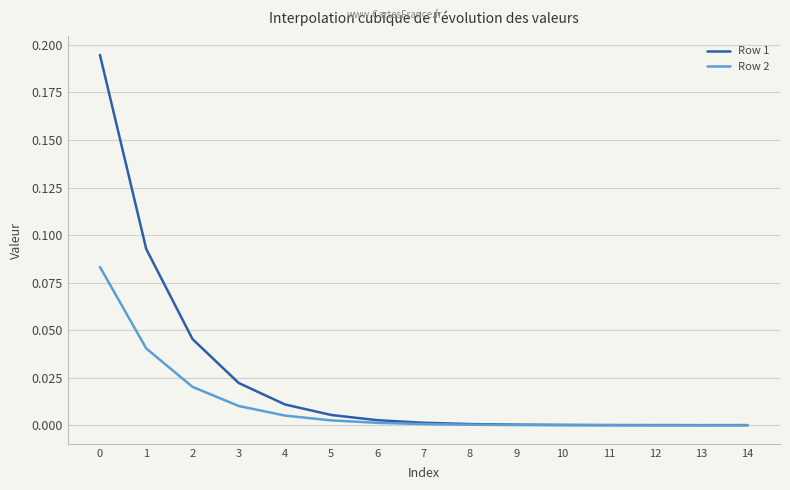

Which series has the largest range (max minus min)?

Row 1